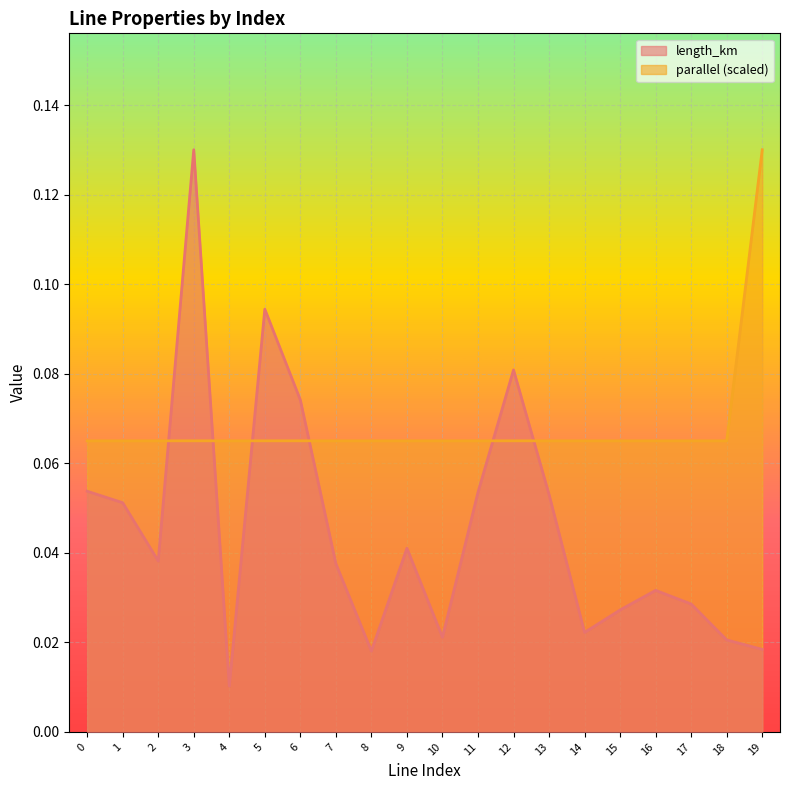

Between 6 and 18, which series saw the biggest shift?

length_km